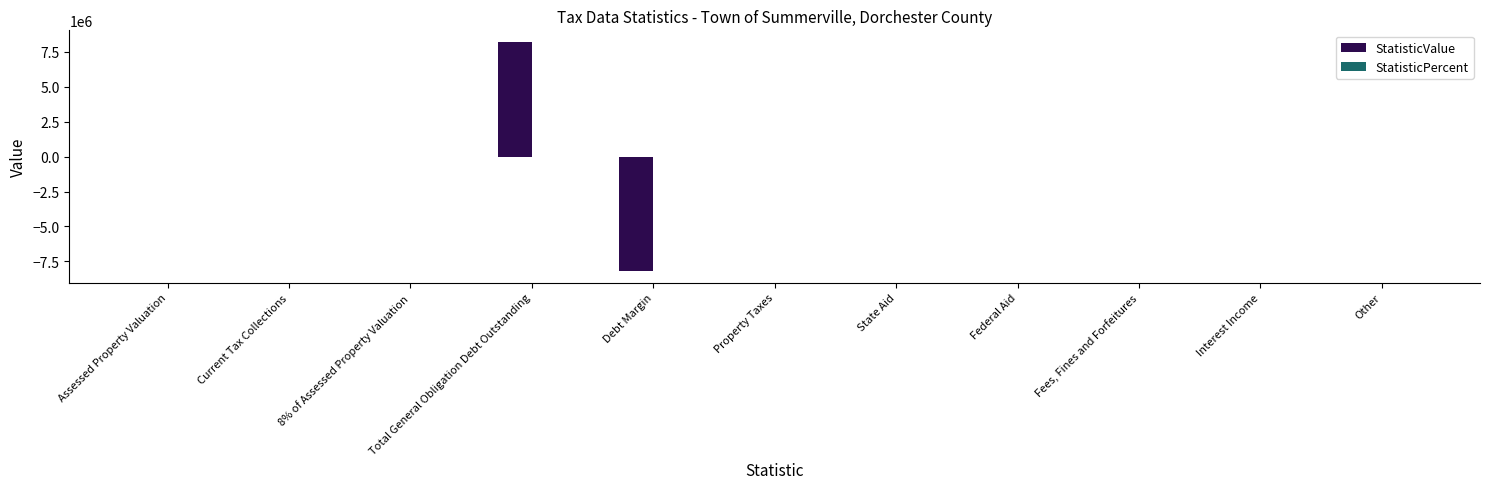

Which has a higher value, Interest Income or Total General Obligation Debt Outstanding?

Total General Obligation Debt Outstanding